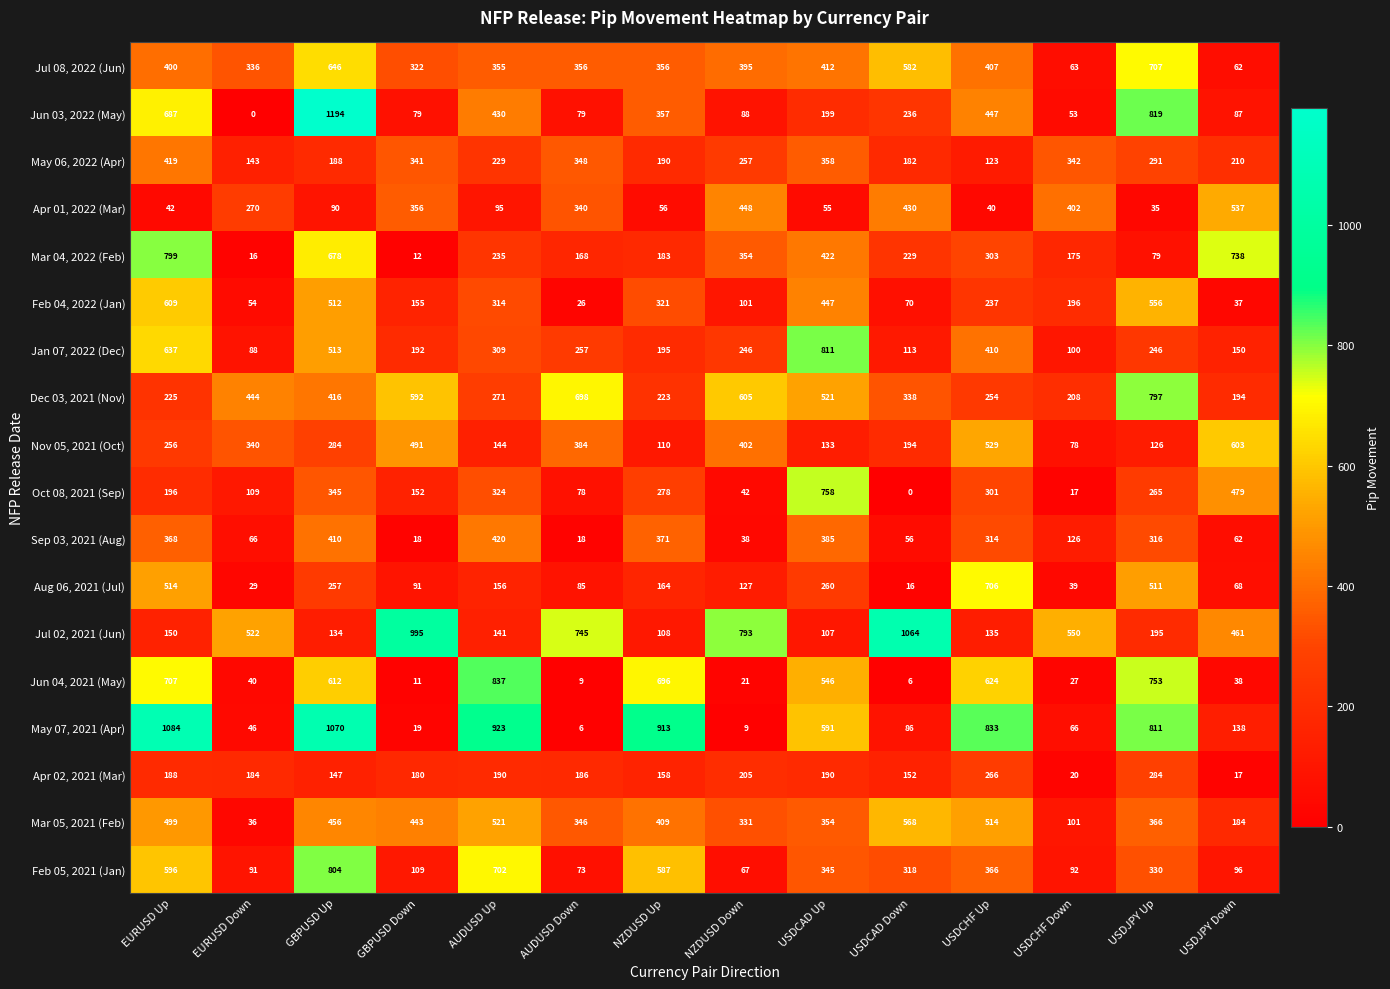

Rank the series at NZDUSD Down from highest to lowest value.

Jul 02, 2021 (Jun), Dec 03, 2021 (Nov), Apr 01, 2022 (Mar), Nov 05, 2021 (Oct), Jul 08, 2022 (Jun), Mar 04, 2022 (Feb), Mar 05, 2021 (Feb), May 06, 2022 (Apr), Jan 07, 2022 (Dec), Apr 02, 2021 (Mar), Aug 06, 2021 (Jul), Feb 04, 2022 (Jan), Jun 03, 2022 (May), Feb 05, 2021 (Jan), Oct 08, 2021 (Sep), Sep 03, 2021 (Aug), Jun 04, 2021 (May), May 07, 2021 (Apr)